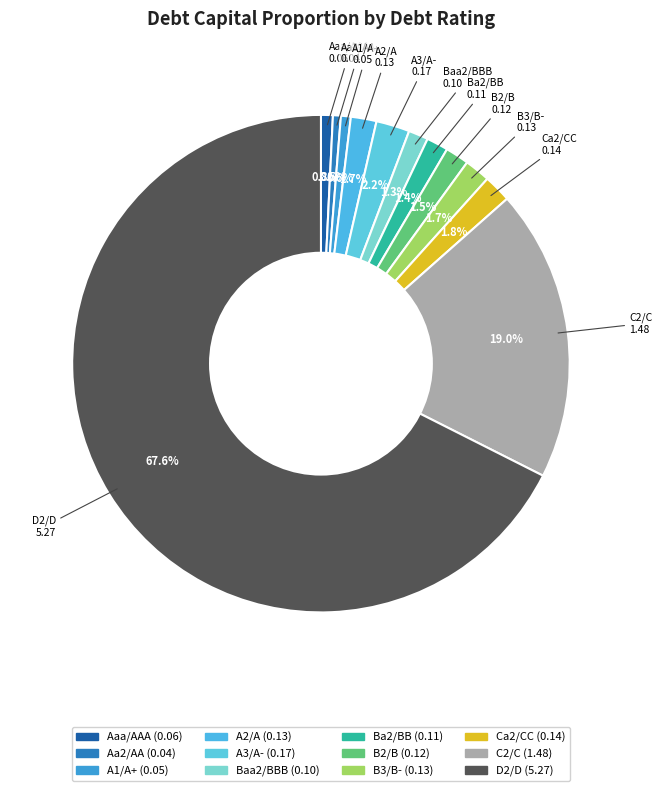

What percentage do Aa2/AA and Baa2/BBB together represent?

1.8%